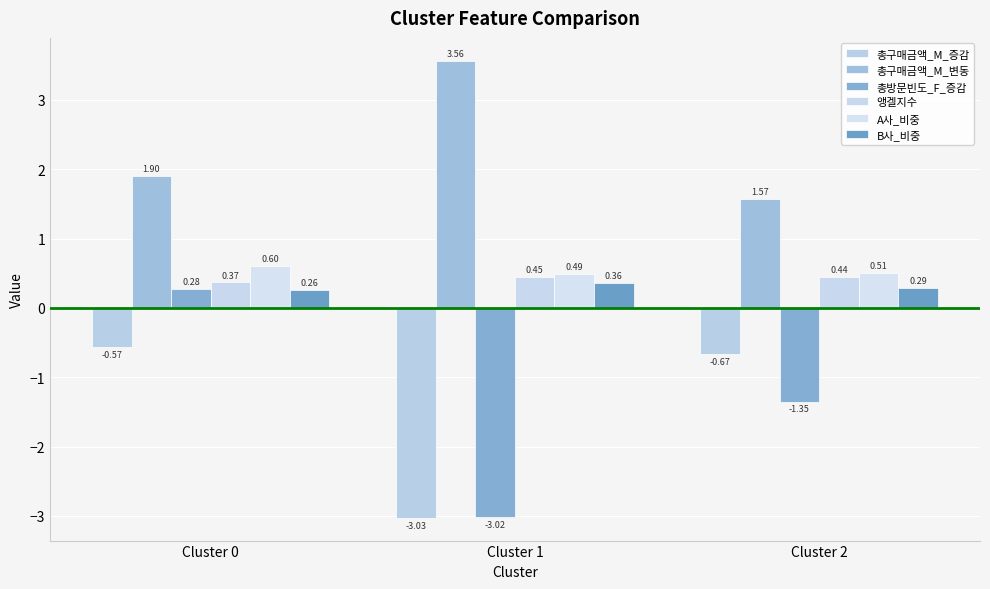

What is the total value across all series at Cluster 2?

0.8